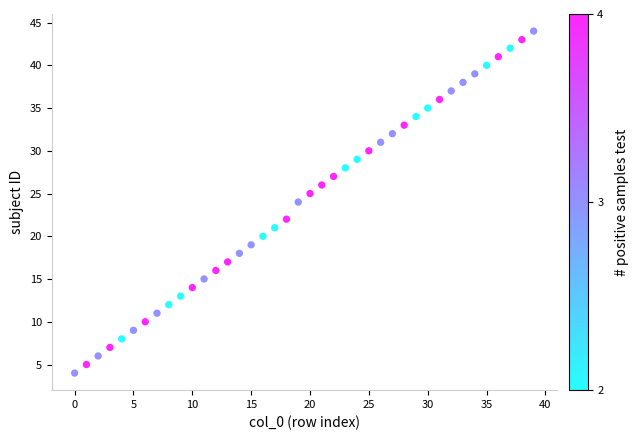

What is the range of Y values (max minus min)?

40